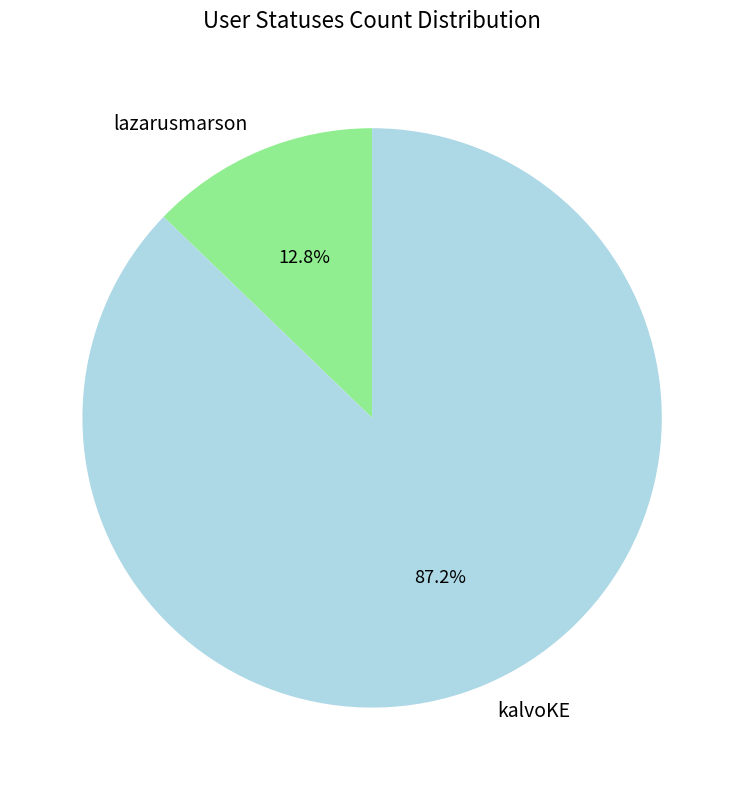

To the nearest percent, what percentage of the pie is lazarusmarson?

13%